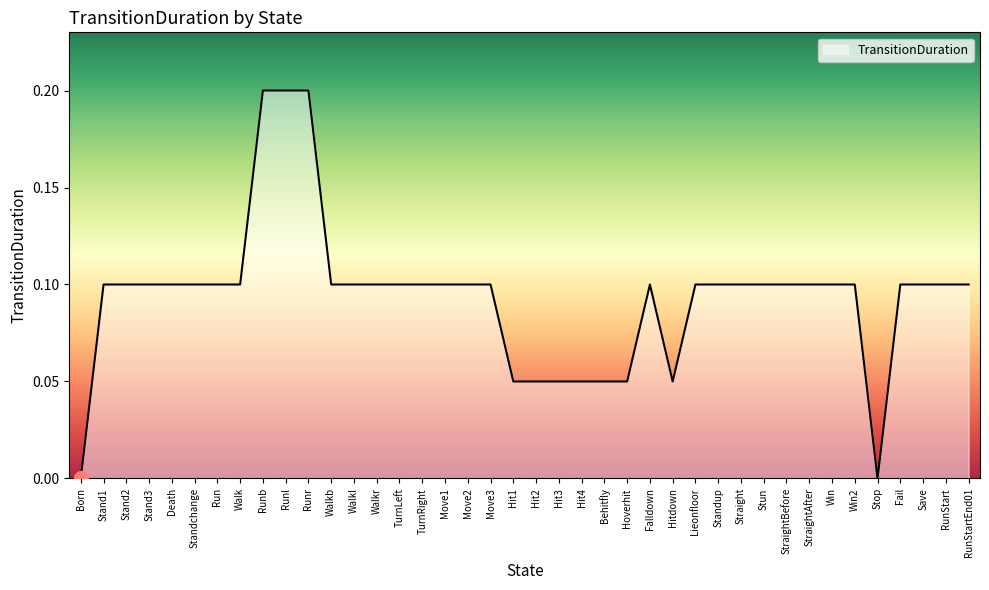

What position from the left is Falldown?

26